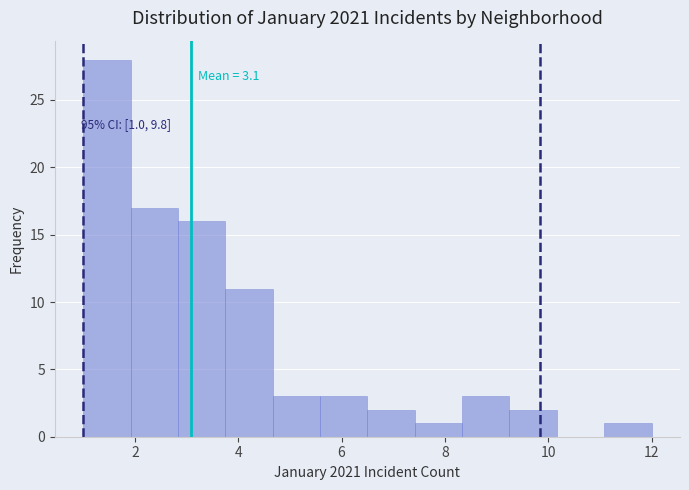

Over which range of the x-axis is the bar tallest?

1.0 to 2.0